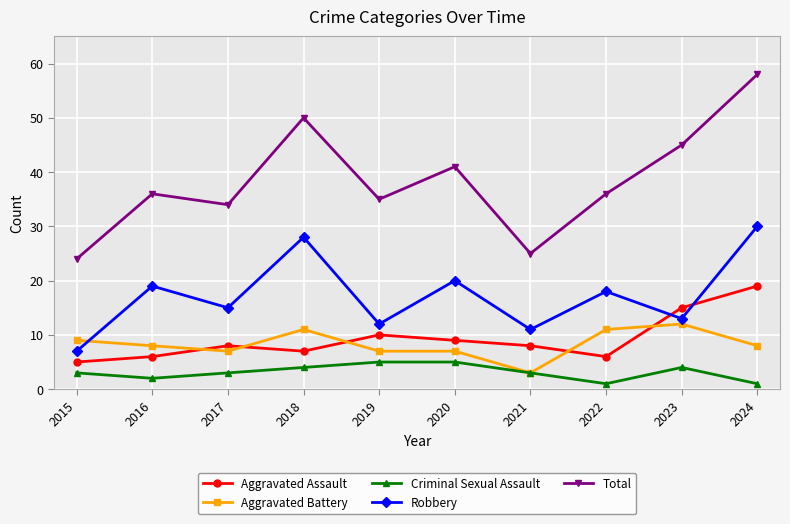

True or false: Total and Aggravated Assault intersect in this chart.

False